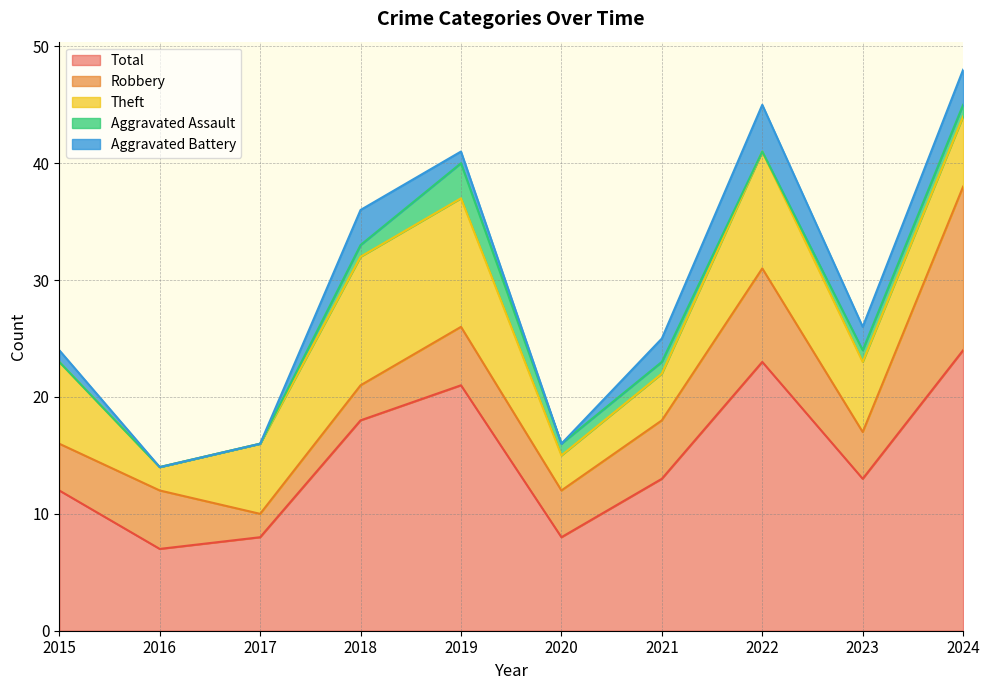

What is the total value across all series at 2023?

26